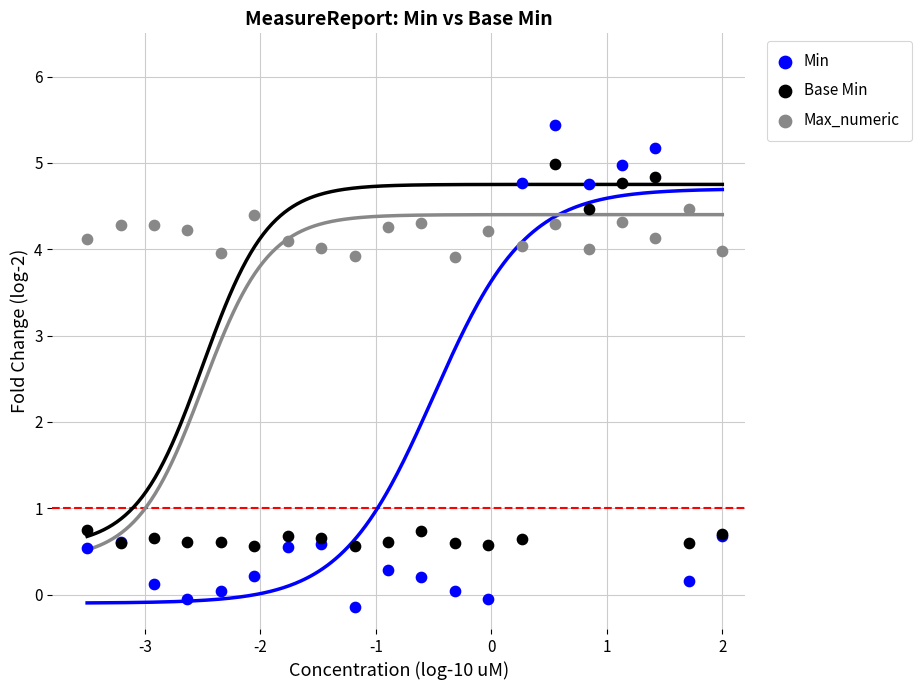

Which series contains the highest Y value?

Min